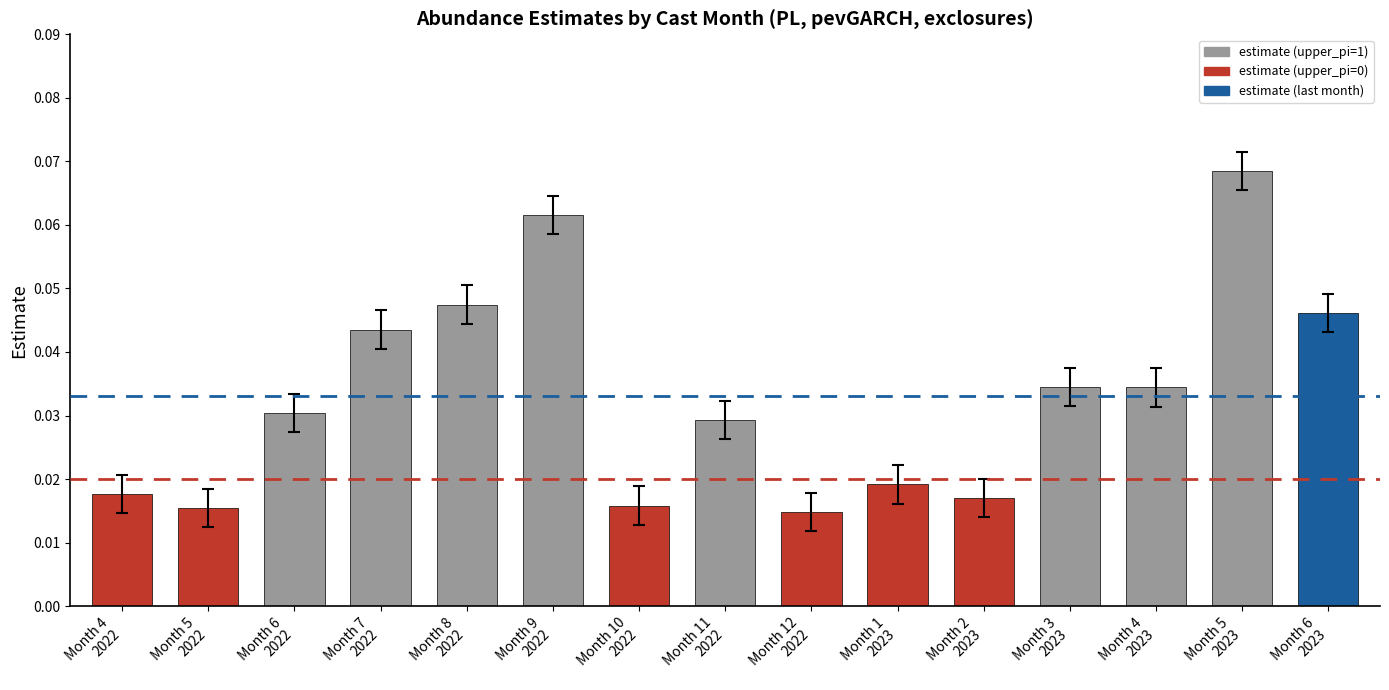

Count the values in the range 0 to 1.

15